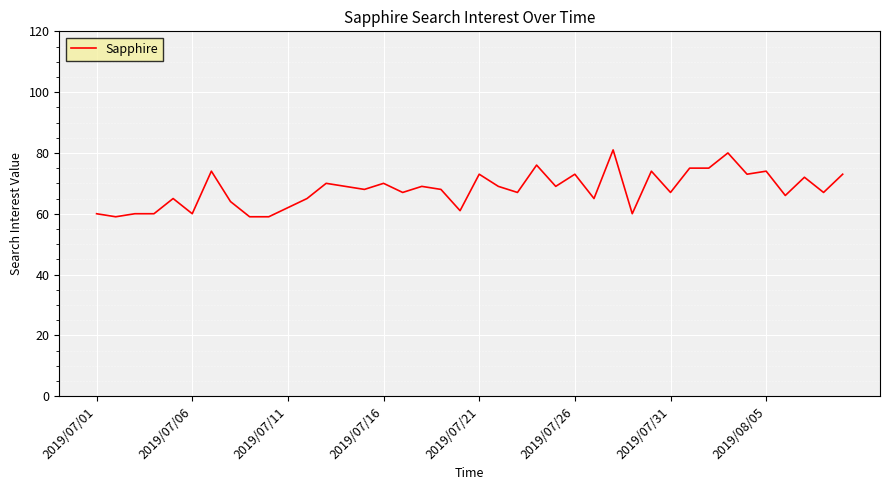

What is the difference between the maximum and minimum values?

22